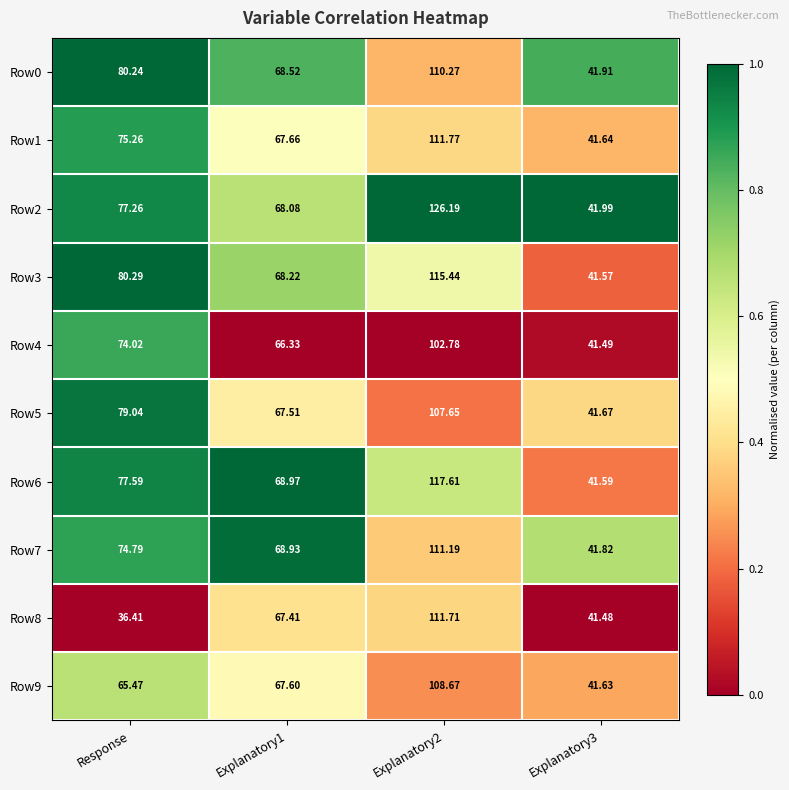

At which category does the chart reach its minimum across all series?

Response